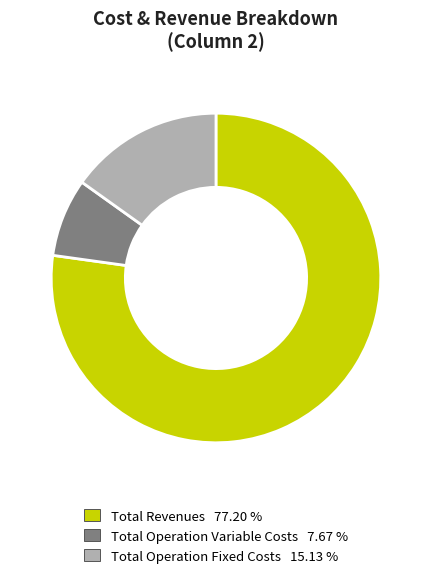

Is there a majority slice in this chart?

Yes